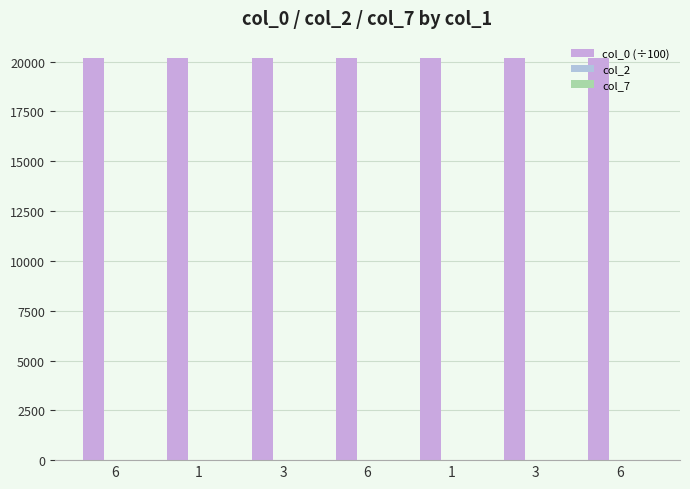

Rank the series at 1 from lowest to highest value.

col_7, col_2, col_0 (÷100)